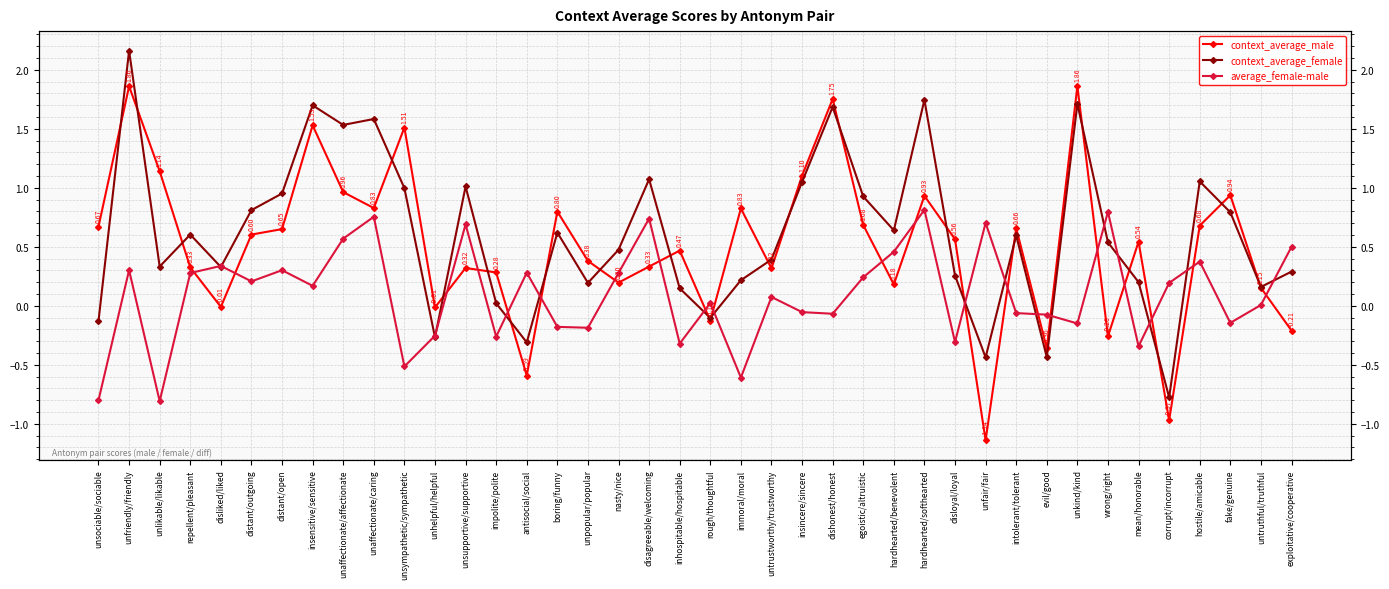

At which category does context_average_male reach its first local valley?

disliked/liked